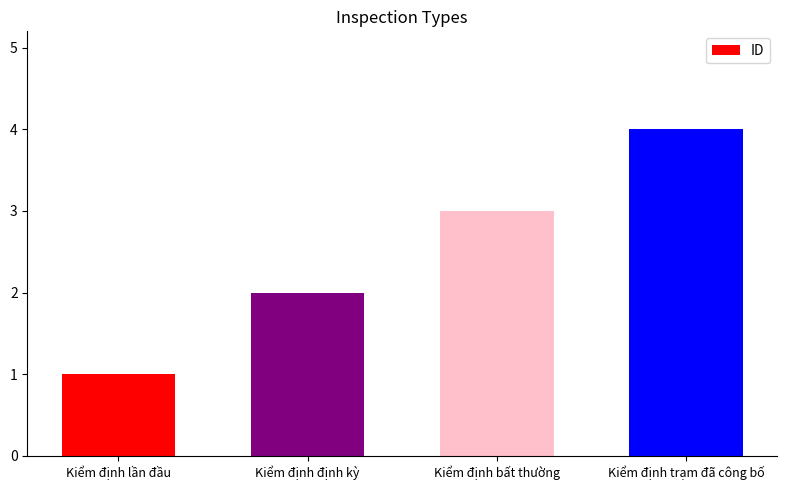

Are the bars horizontal?

No